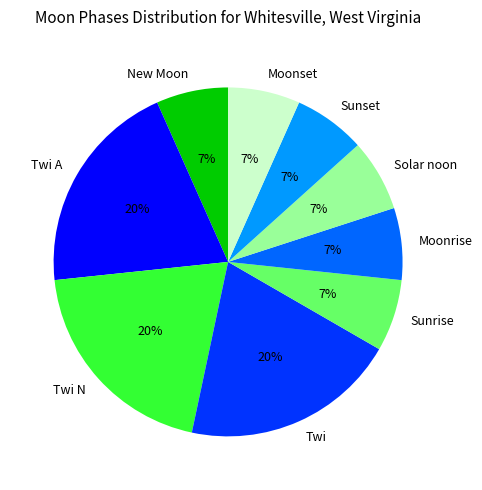

What percentage is the New Moon slice, to the nearest percent?

7%